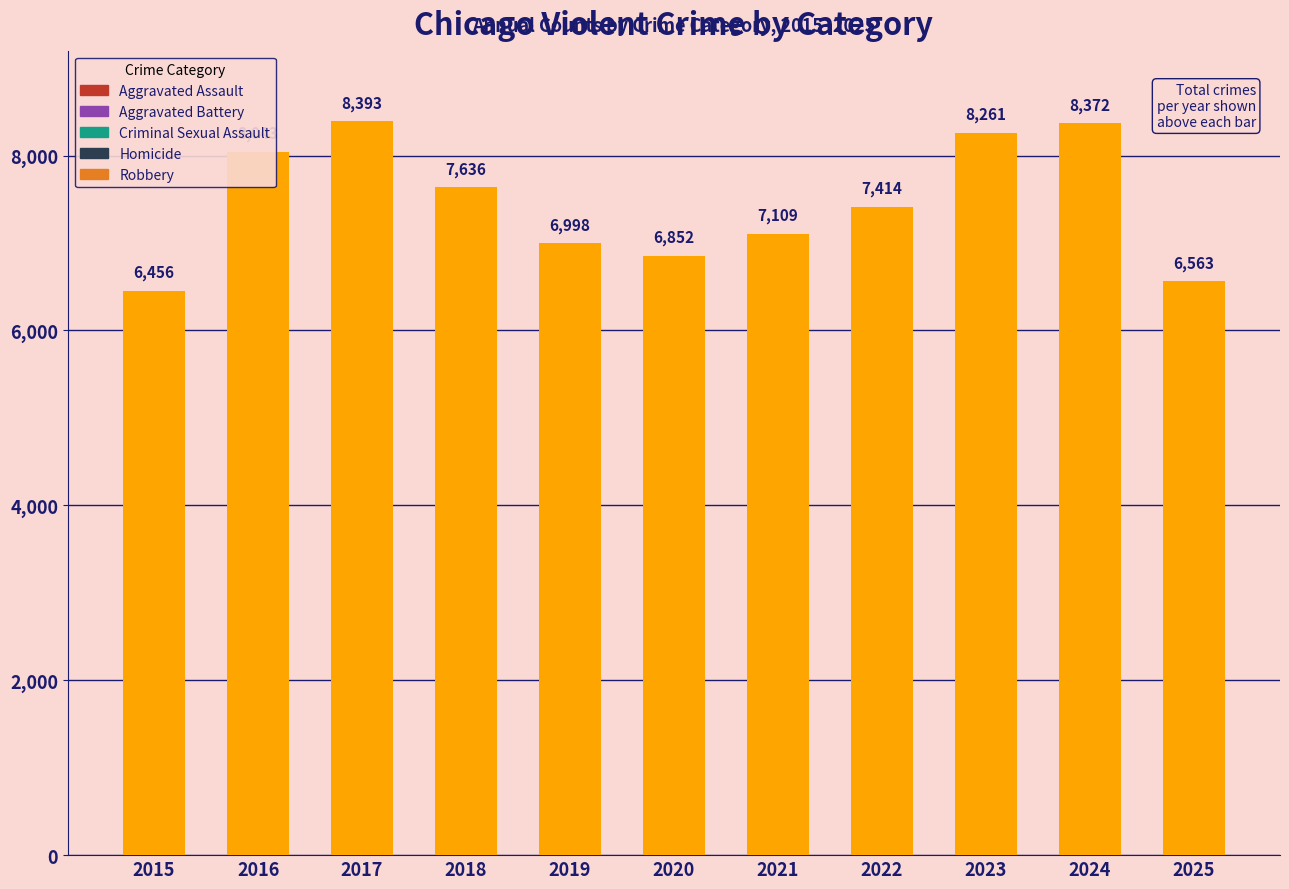

List the labels in order of value, smallest first.

2015, 2025, 2020, 2019, 2021, 2022, 2018, 2016, 2023, 2024, 2017